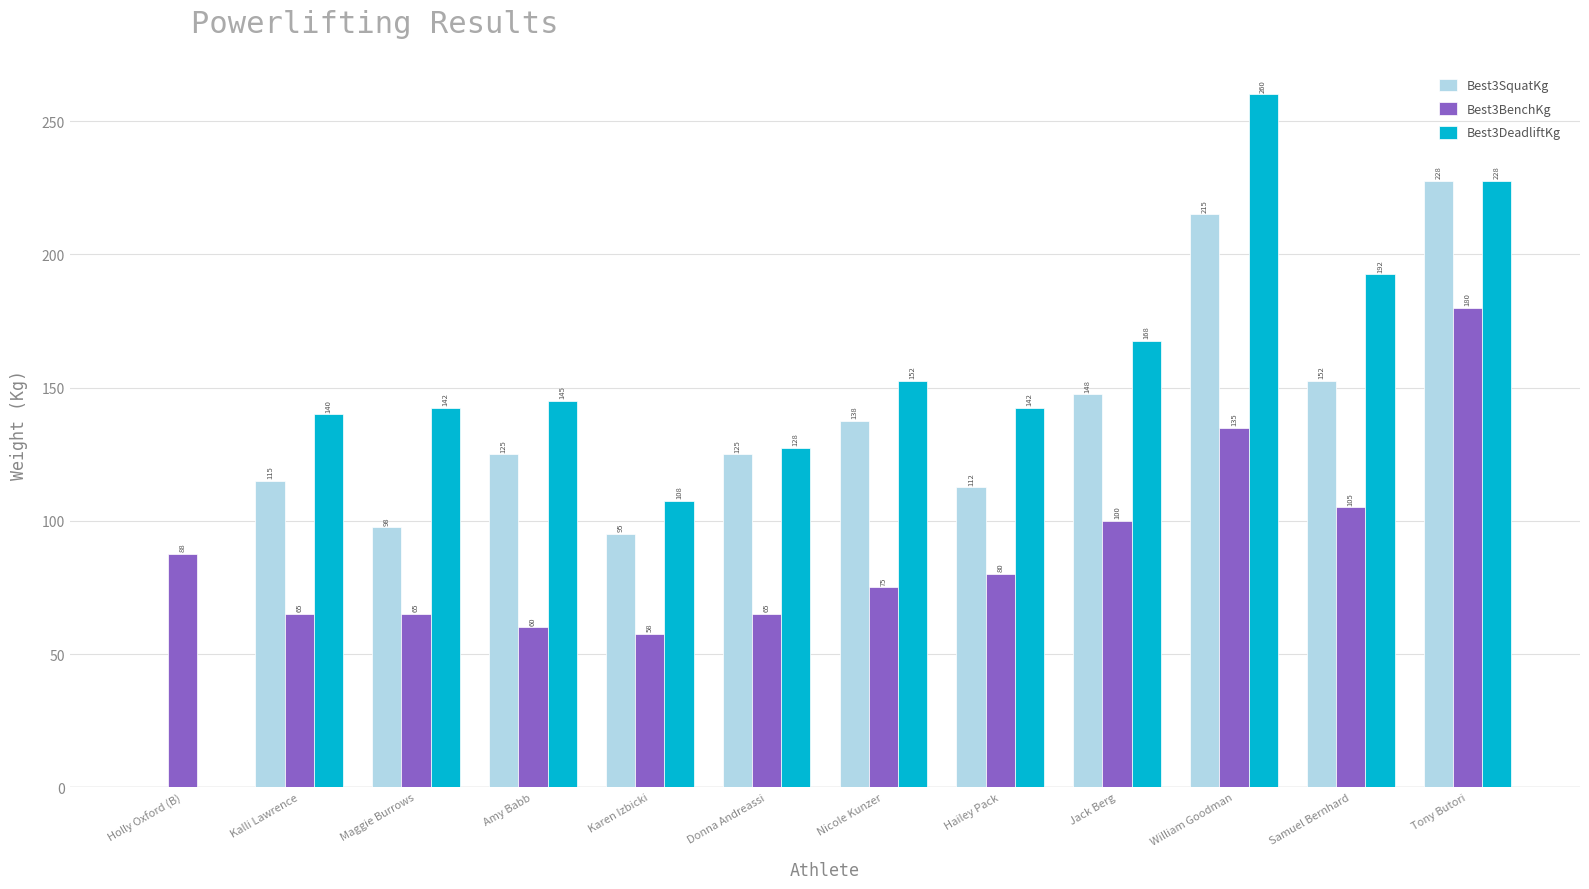

Which series has the largest total across all categories?

Best3DeadliftKg